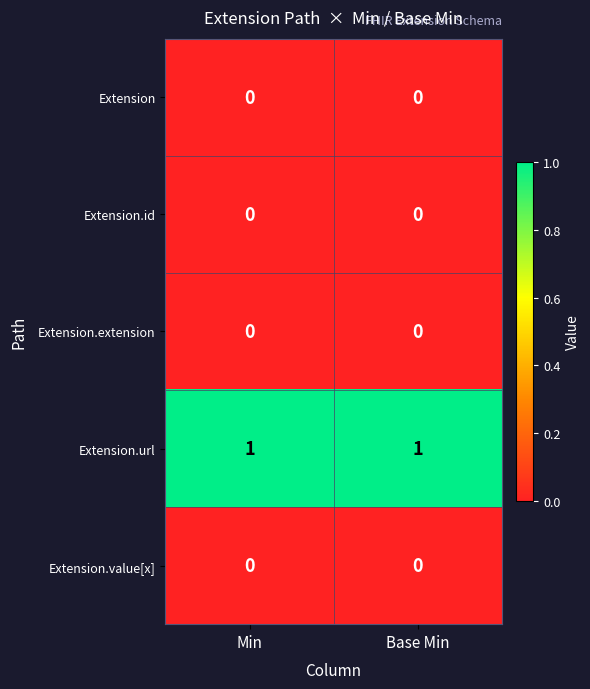

The value of Extension.url at Min is 1. True or false?

True